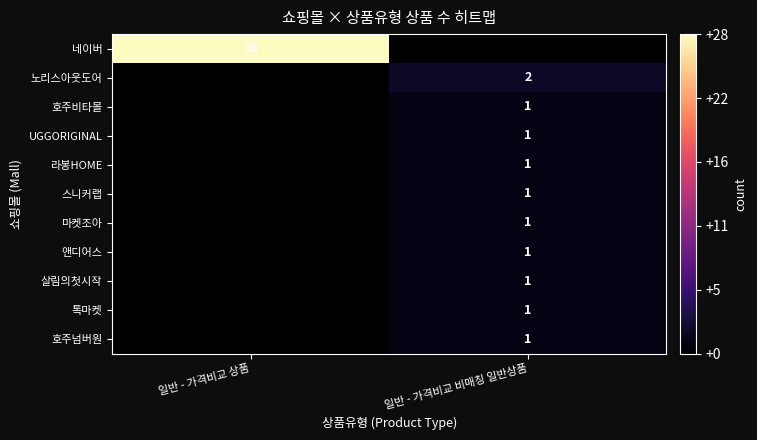

Which category has the lowest value across all series?

일반 - 가격비교 비매칭 일반상품